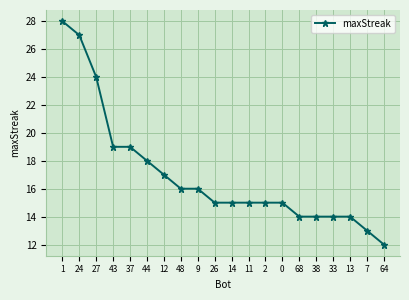

What is the ratio of the value at 44 to the value at 14?

1.2